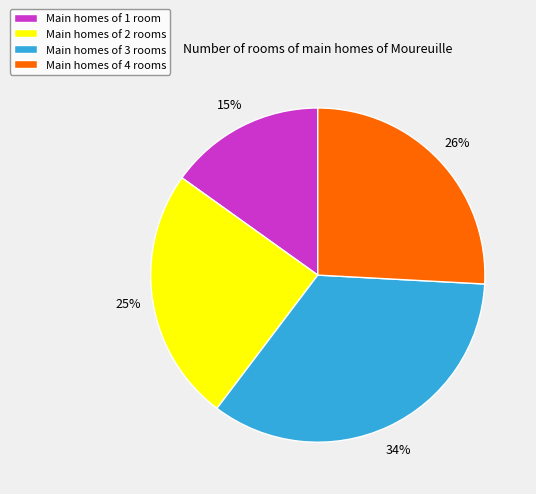

To the nearest percent, what percentage of the pie is Main homes of 1 room?

15%